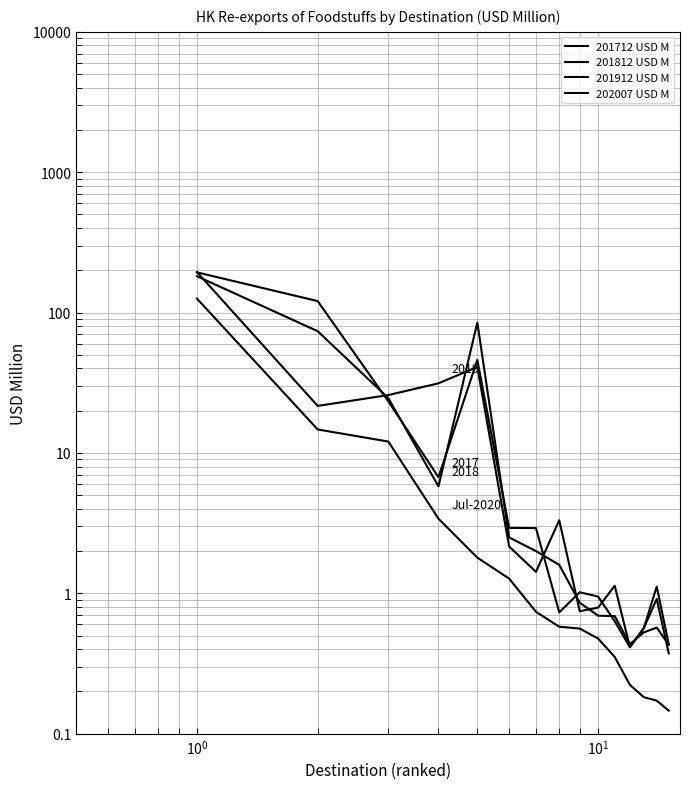

How many lines are shown in the chart?

4